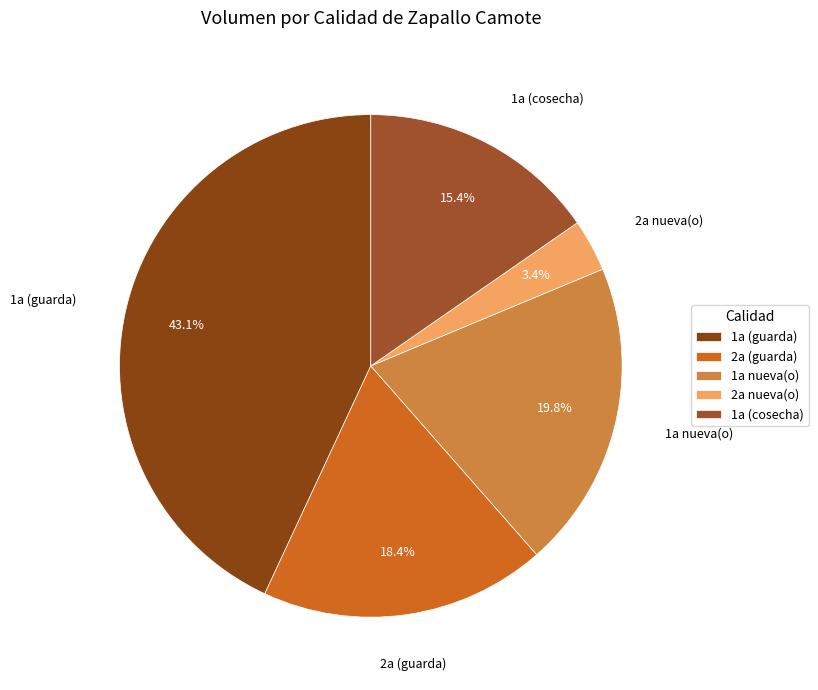

Rank the categories by value from lowest to highest.

2a nueva(o), 1a (cosecha), 2a (guarda), 1a nueva(o), 1a (guarda)